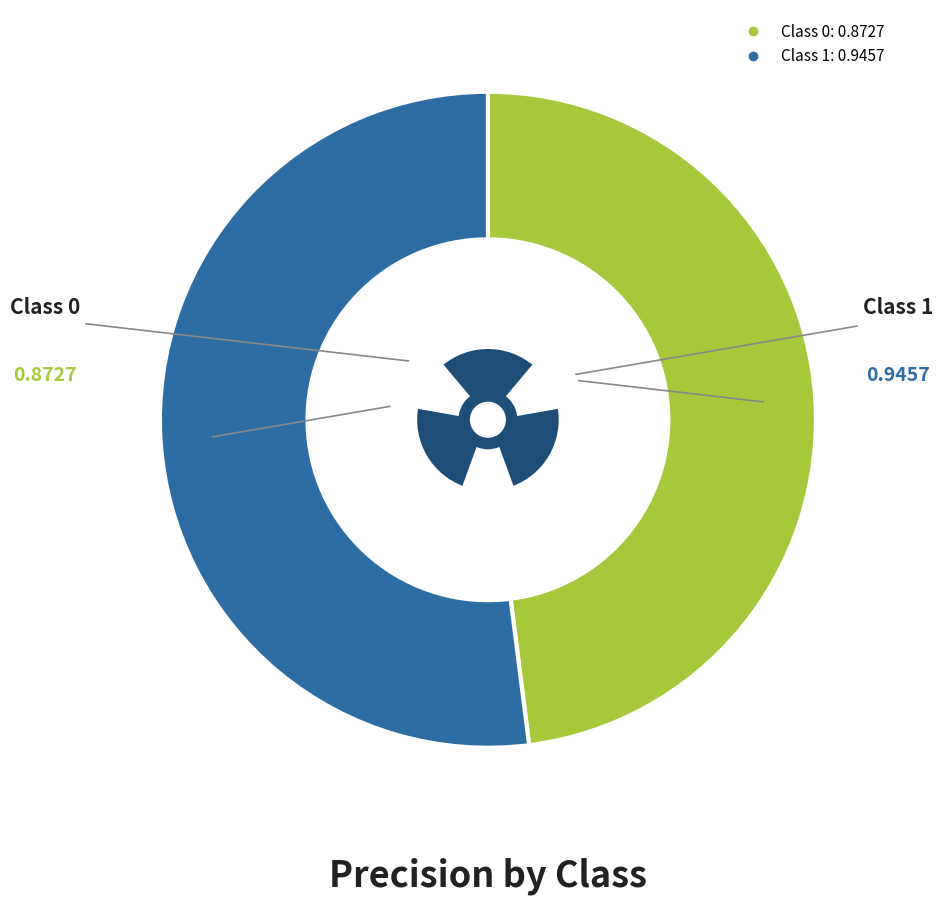

To the nearest percent, what percentage of the pie is 0?

48%